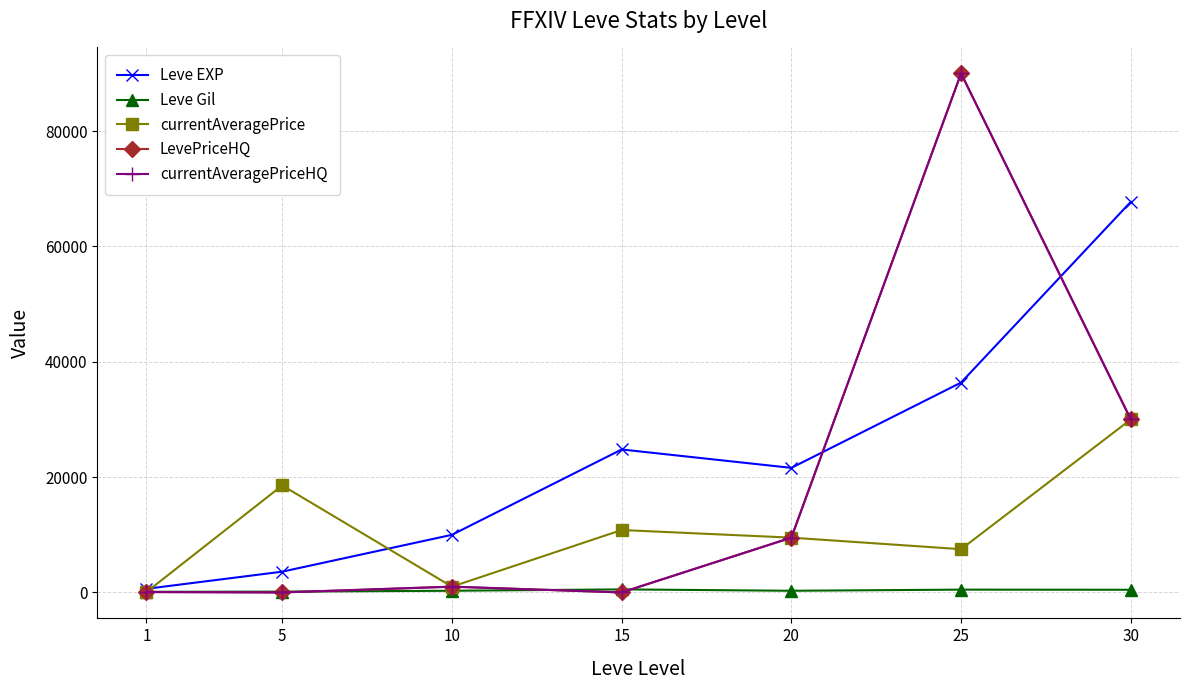

Is this an area chart (filled region under the line)?

No